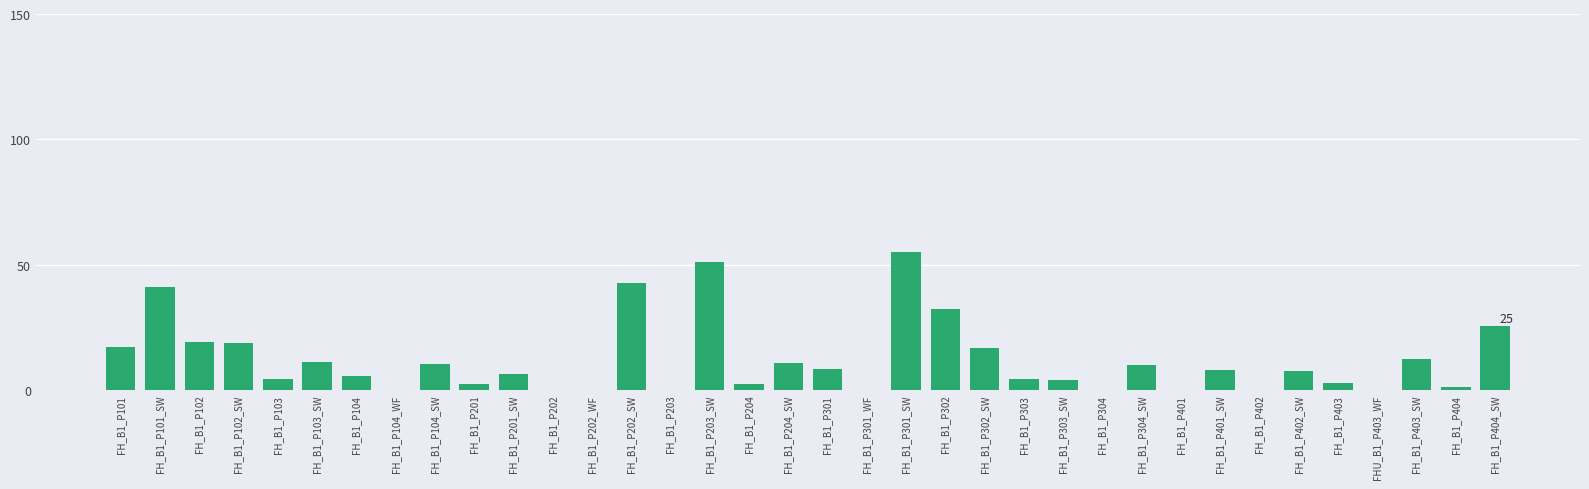

Count the number of data series in this chart.

1